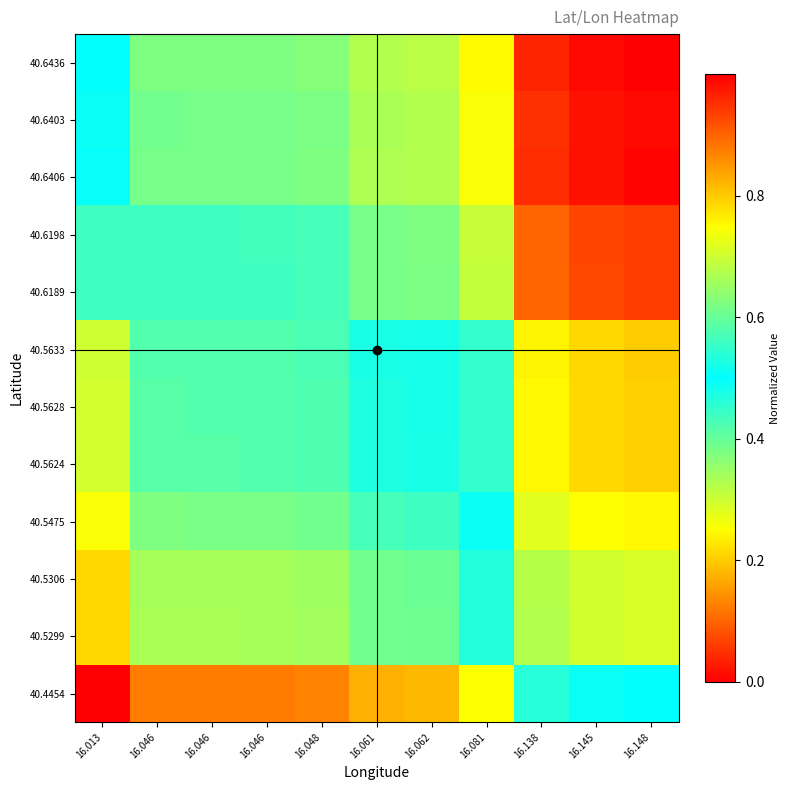

Which has a higher value, 16.046 or 16.013?

16.046